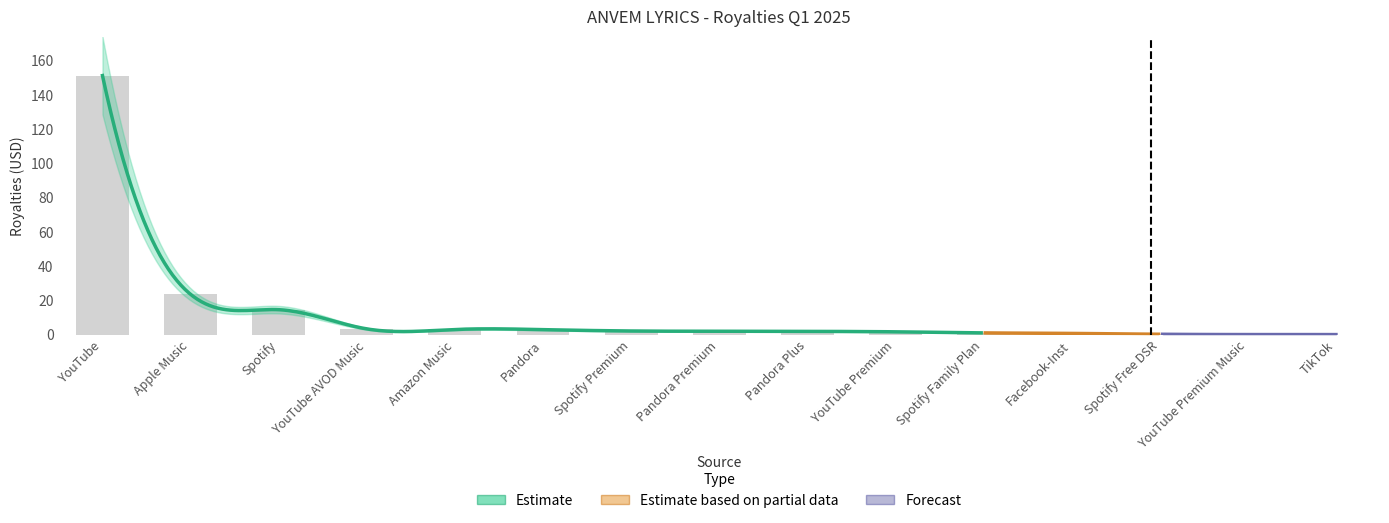

List the labels in order of value, smallest first.

TikTok, YouTube Premium Music, Spotify Free DSR, Facebook-Inst, Spotify Family Plan, YouTube Premium, Pandora Plus, Pandora Premium, Spotify Premium, Pandora, Amazon Music, YouTube AVOD Music, Spotify, Apple Music, YouTube